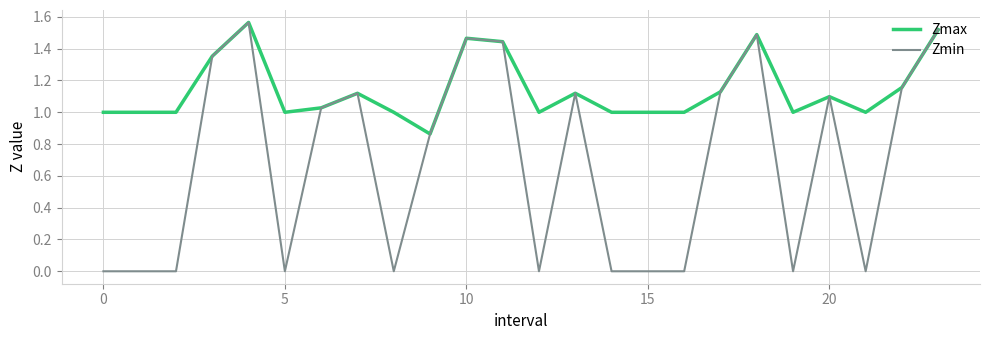

Which series has the largest total across all categories?

Zmax